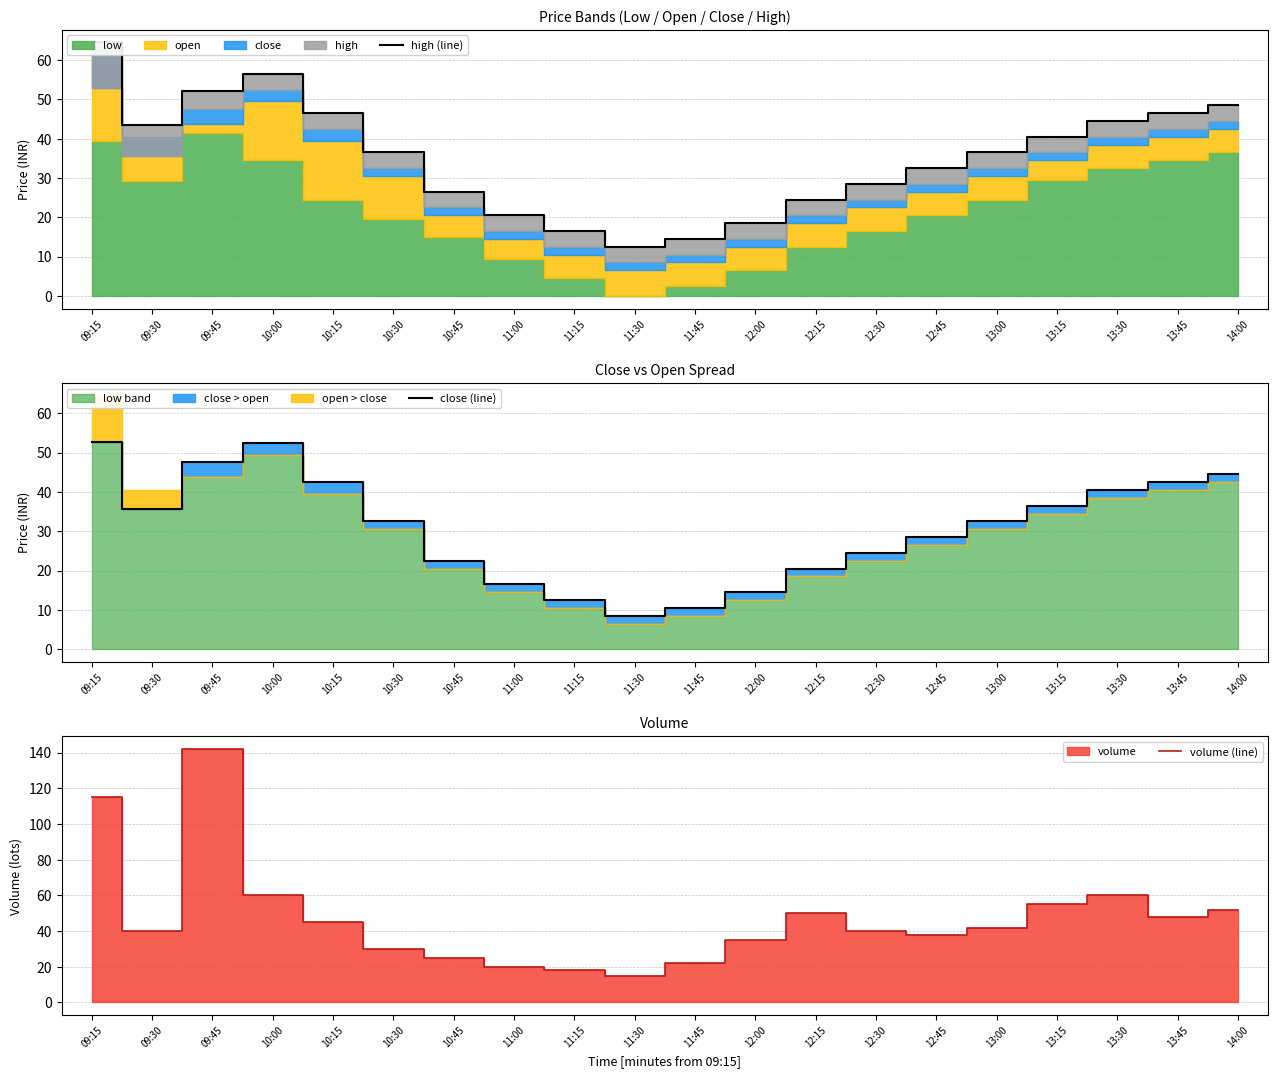

How many data points in high (line) are above 36?

11